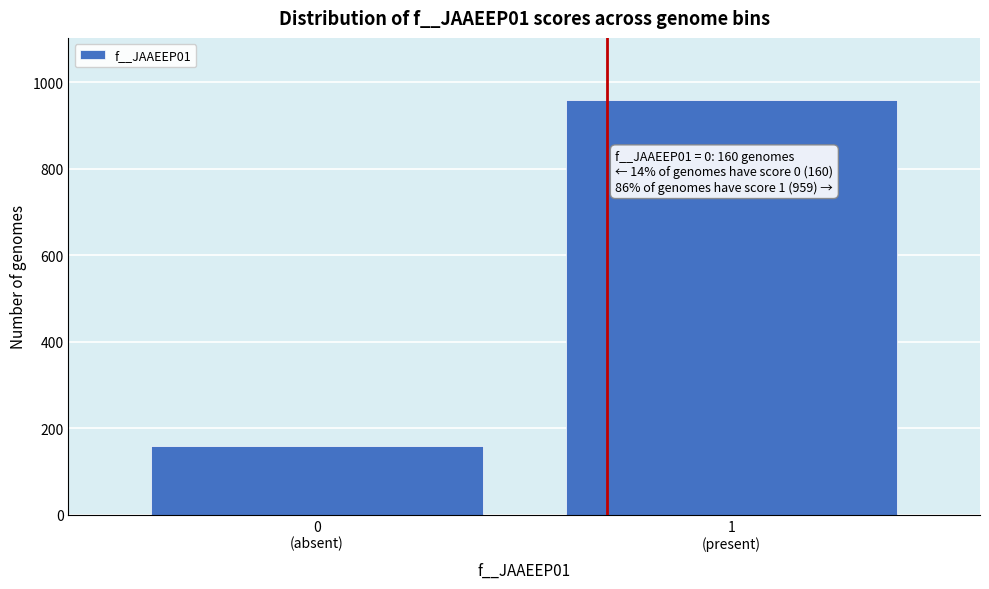

Reading left to right, transcribe all the data shown in this chart.

160	959